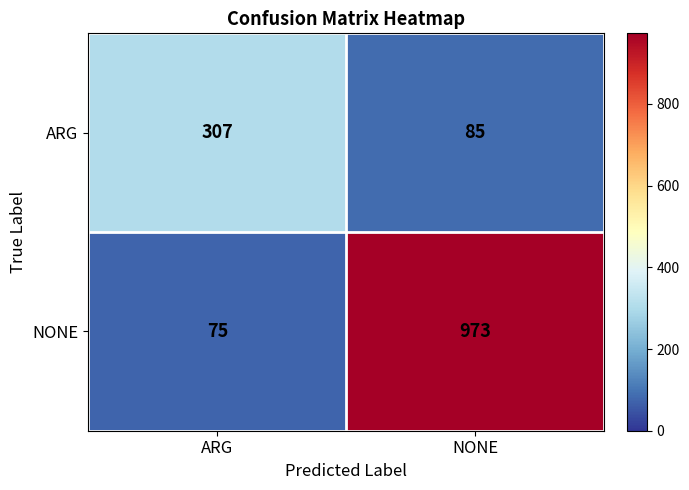

What is the spread (max minus min) of values at ARG?

232